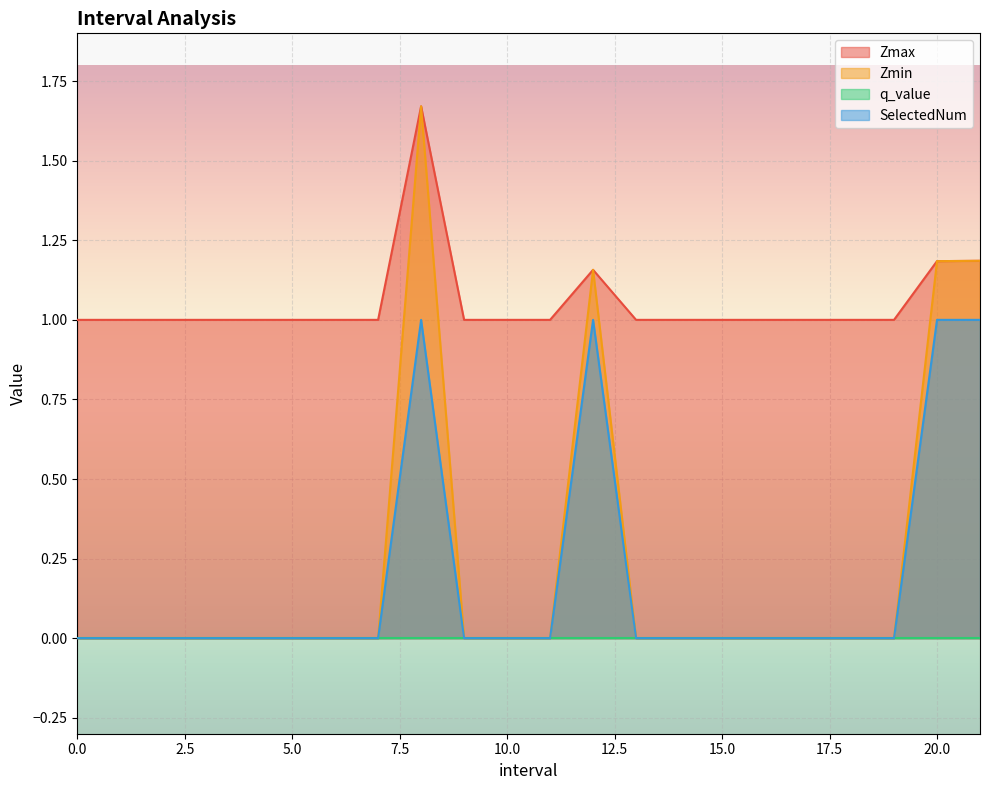

True or false: SelectedNum has a value of 0.5 at 5.0.

False